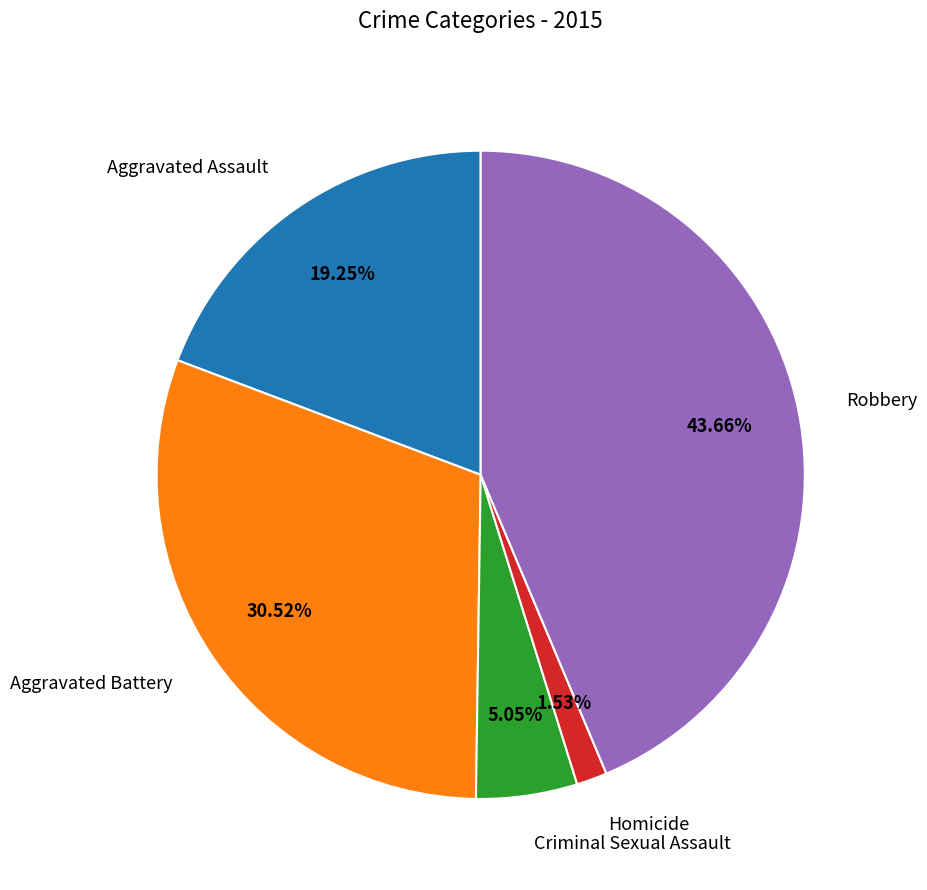

What is the largest slice in the pie chart?

Robbery